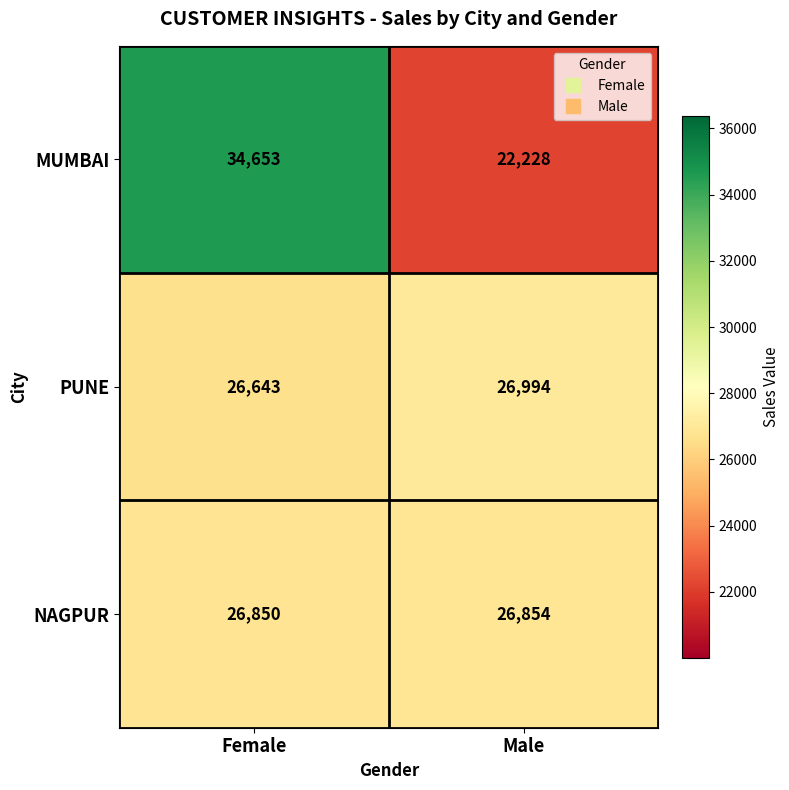

Which category has the lowest value across all series?

Male